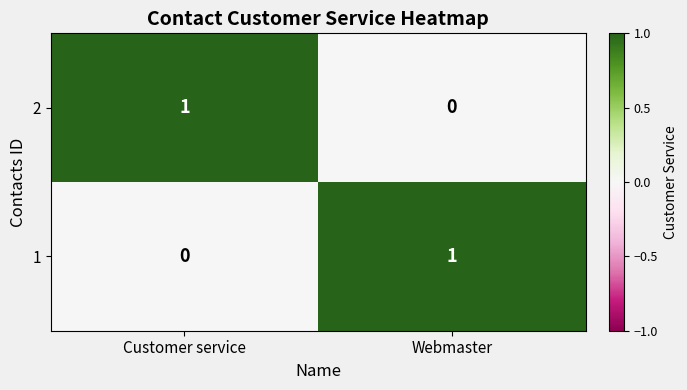

True or false: 1 has a value of -1 at Customer service.

False